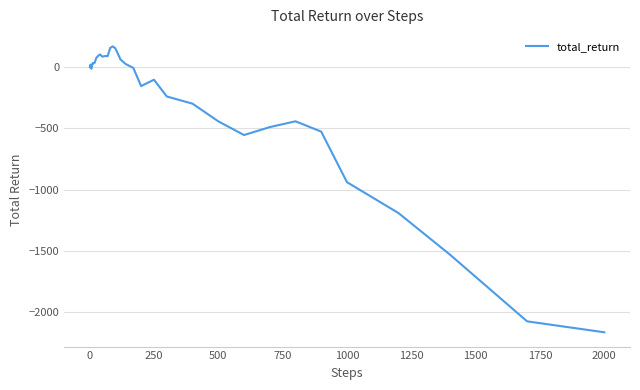

What is the maximum value shown in the chart?

168.5